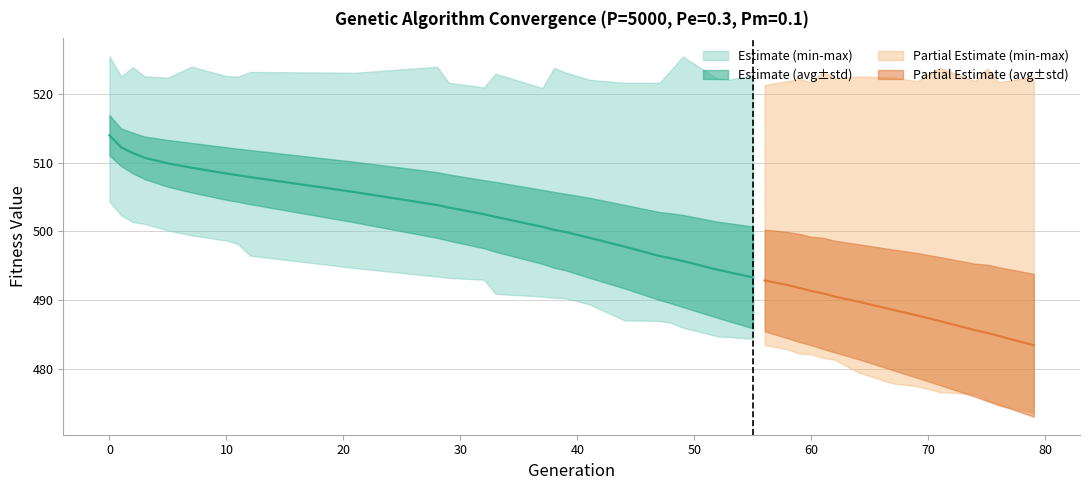

How many values in the gen series exceed 47?

19